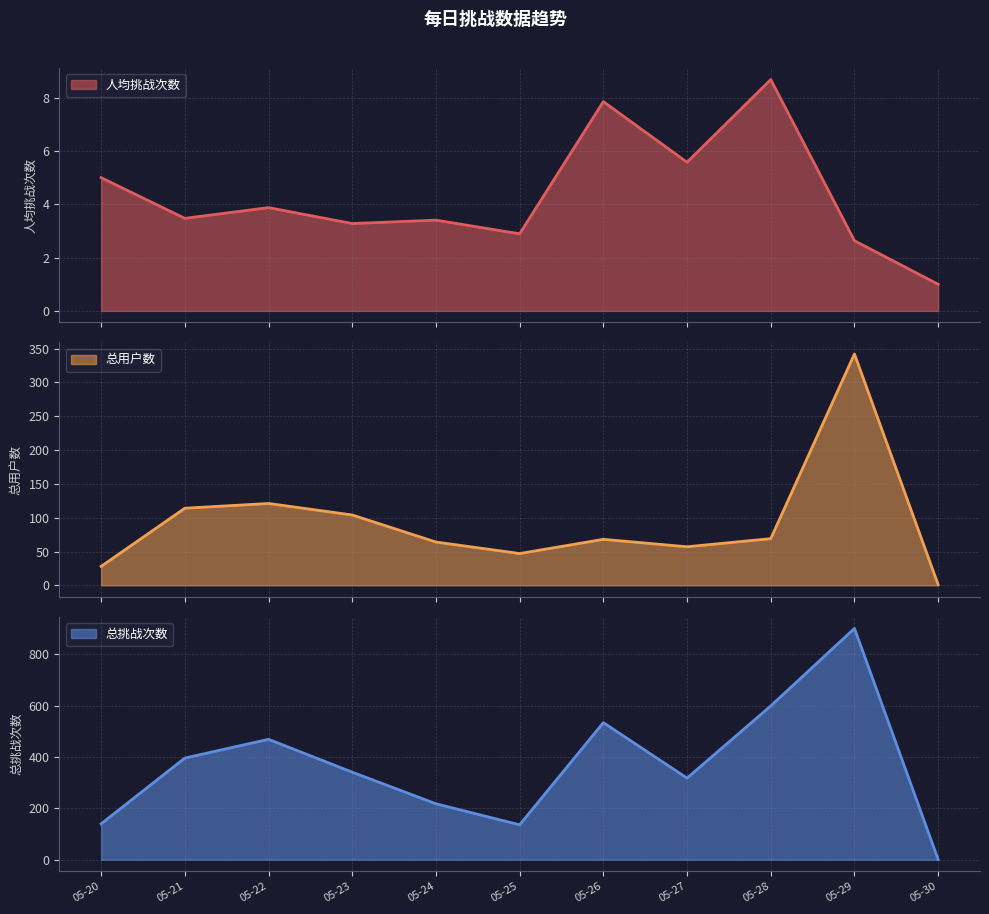

The 总挑战次数 series shows 901.0 at 05-29. True or false?

True